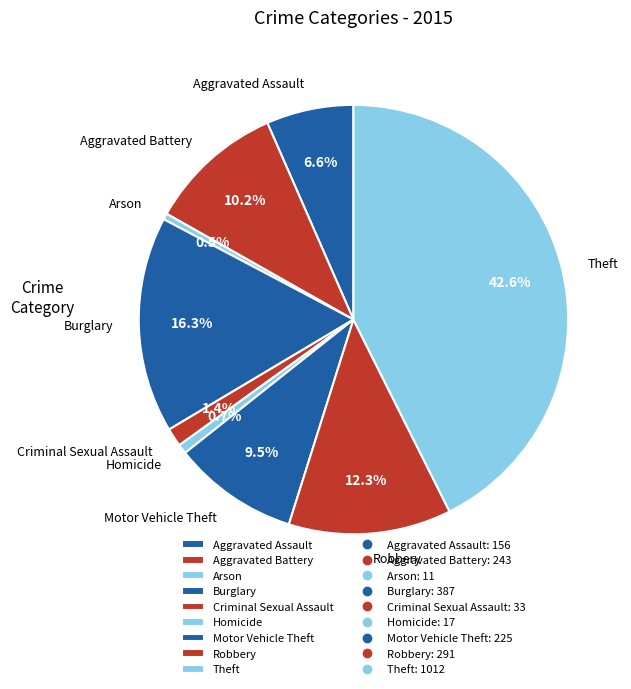

Which category has the biggest portion of the pie?

Theft